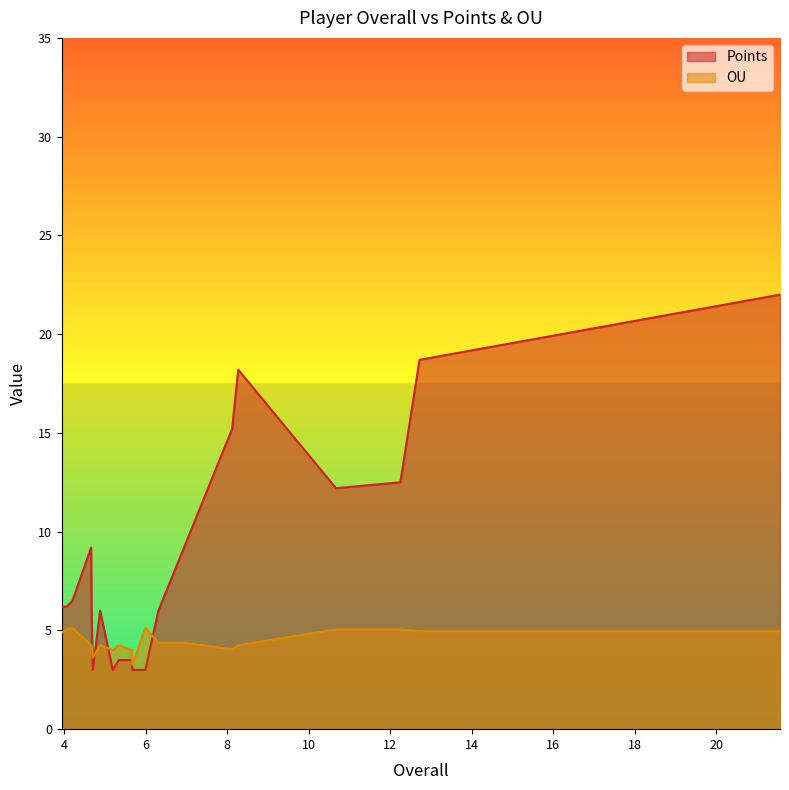

True or false: Points and OU cross at least once.

True